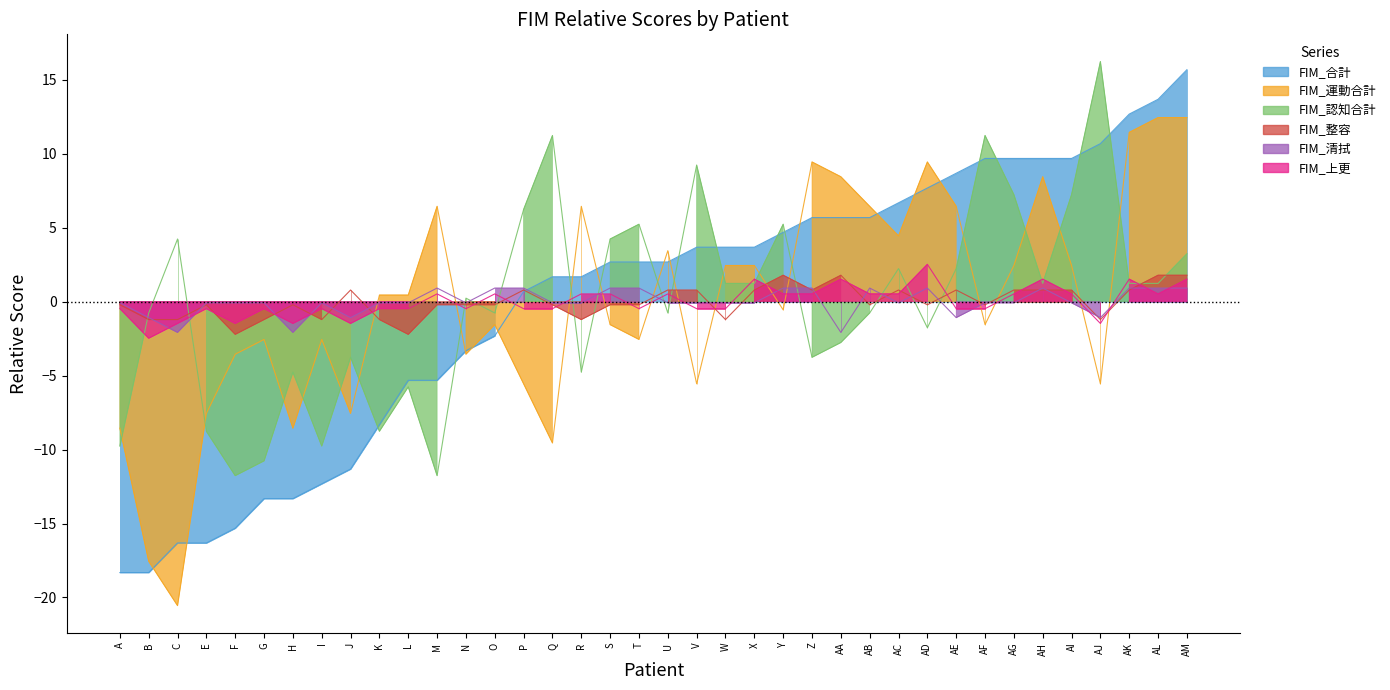

Reading left to right, list all the values displayed in this chart.

FIM_合計: -18.3	-18.3	-16.3	-16.3	-15.3	-13.3	-13.3	-12.3	-11.3	-8.3	-5.3	-5.3	-3.3	-2.3	0.7	1.7	1.7	2.7	2.7	2.7	3.7	3.7	3.7	4.7	5.7	5.7	5.7	6.7	7.7	8.7	9.7	9.7	9.7	9.7	10.7	12.7	13.7	15.7
FIM_運動合計: -8.6	-17.6	-20.6	-7.6	-3.6	-2.6	-8.6	-2.6	-7.6	0.4	0.4	6.4	-3.6	-1.6	-5.6	-9.6	6.4	-1.6	-2.6	3.4	-5.6	2.4	2.4	-0.6	9.4	8.4	6.4	4.4	9.4	6.4	-1.6	2.4	8.4	2.4	-5.6	11.4	12.4	12.4
FIM_認知合計: -9.8	-0.8	4.2	-8.8	-11.8	-10.8	-4.8	-9.8	-3.8	-8.8	-5.8	-11.8	0.2	-0.8	6.2	11.2	-4.8	4.2	5.2	-0.8	9.2	1.2	1.2	5.2	-3.8	-2.8	-0.8	2.2	-1.8	2.2	11.2	7.2	1.2	7.2	16.2	1.2	1.2	3.2
FIM_整容: -0.2	-1.2	-1.2	-0.2	-2.2	-1.2	-0.2	-1.2	0.8	-1.2	-2.2	-0.2	-0.2	-0.2	0.8	-0.2	-1.2	-0.2	-0.2	0.8	0.8	-1.2	0.8	1.8	0.8	1.8	-0.2	0.8	-0.2	0.8	-0.2	0.8	0.8	0.8	-1.2	0.8	1.8	1.8
FIM_清拭: -0.1	-1.1	-2.1	-0.1	-0.1	-0.1	-2.1	-0.1	-1.1	-0.1	-0.1	0.9	-0.1	0.9	0.9	-0.1	-0.1	0.9	0.9	-0.1	-0.1	-0.1	-0.1	0.9	0.9	-2.1	0.9	-0.1	0.9	-1.1	-0.1	-0.1	0.9	-0.1	-1.1	0.9	0.9	0.9
FIM_上更: -0.5	-2.5	-1.5	-0.5	-1.5	-0.5	-1.5	-0.5	-1.5	-0.5	-0.5	0.5	-0.5	0.5	-0.5	-0.5	0.5	0.5	-0.5	0.5	-0.5	-0.5	1.5	0.5	0.5	1.5	0.5	0.5	2.5	-0.5	-0.5	0.5	1.5	0.5	-1.5	1.5	0.5	1.5